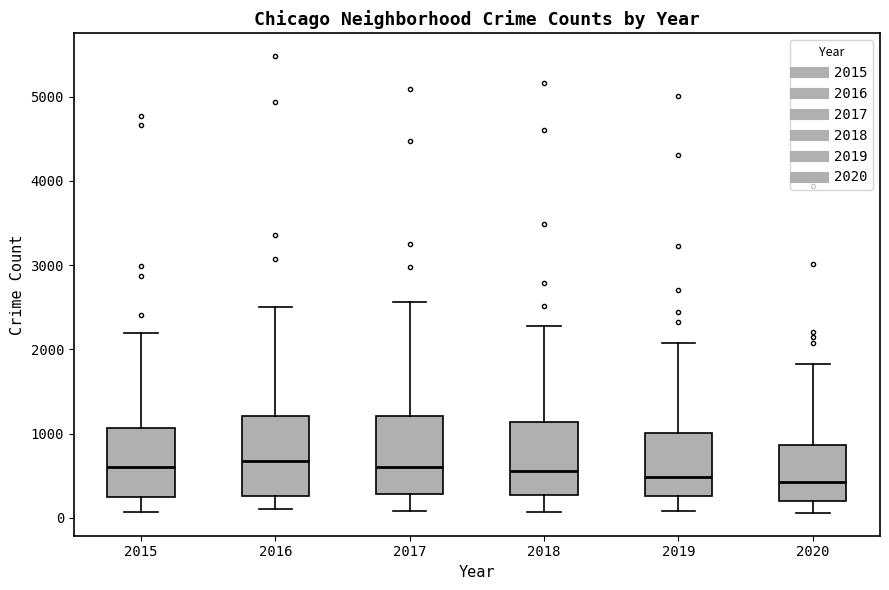

Reading left to right, read every box against the y-axis: the position of its median line, the range the box covers, and the ends of its whiskers. The values are not printed on the chart, so give them approximately, as read against the axis.

2015: median 600, box 300 to 1100, whiskers 100 to 2200
2016: median 700, box 300 to 1200, whiskers 100 to 2500
2017: median 600, box 300 to 1200, whiskers 100 to 2600
2018: median 600, box 300 to 1100, whiskers 100 to 2300
2019: median 500, box 300 to 1000, whiskers 100 to 2100
2020: median 400, box 200 to 900, whiskers 100 to 1800